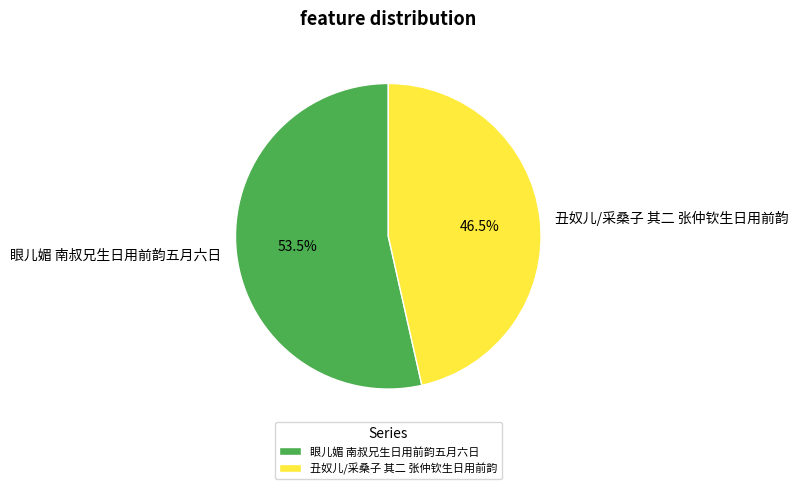

Does 丑奴儿/采桑子 其二 张仲钦生日用前韵 account for over 50% of the chart?

No